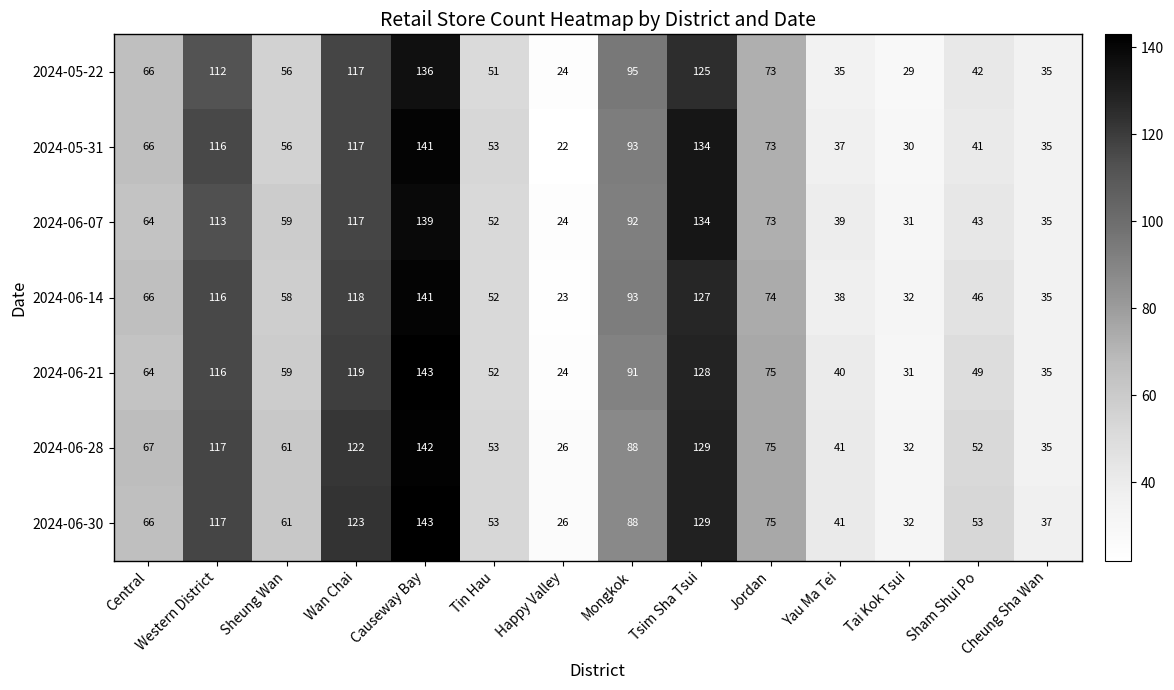

Which series changed the most between Happy Valley and Yau Ma Tei?

2024-06-21